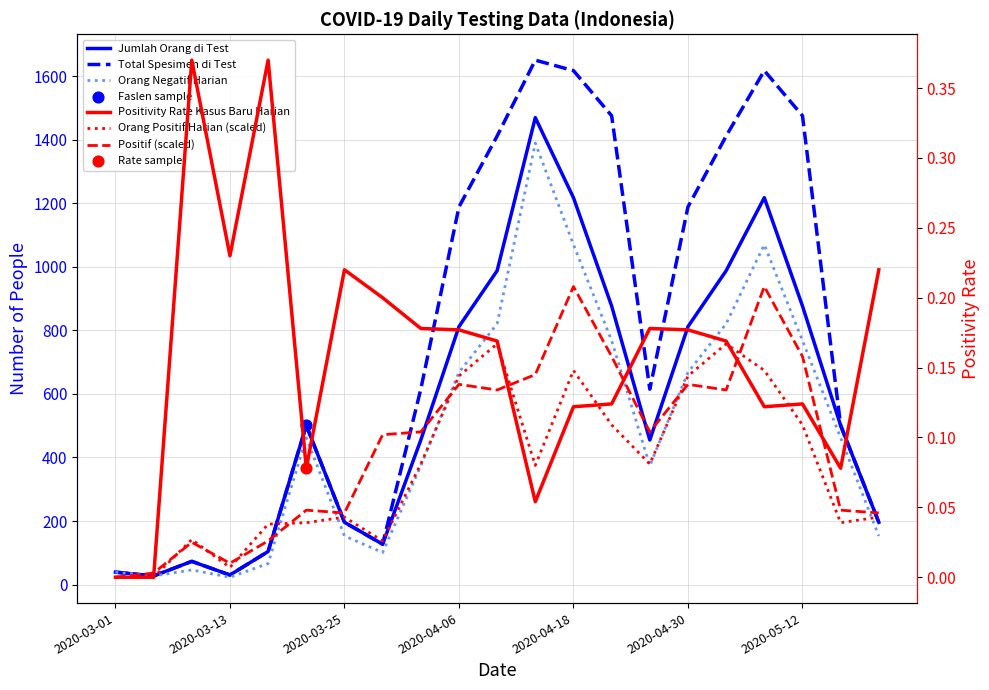

What is the total value across all series at 17?

3906.5